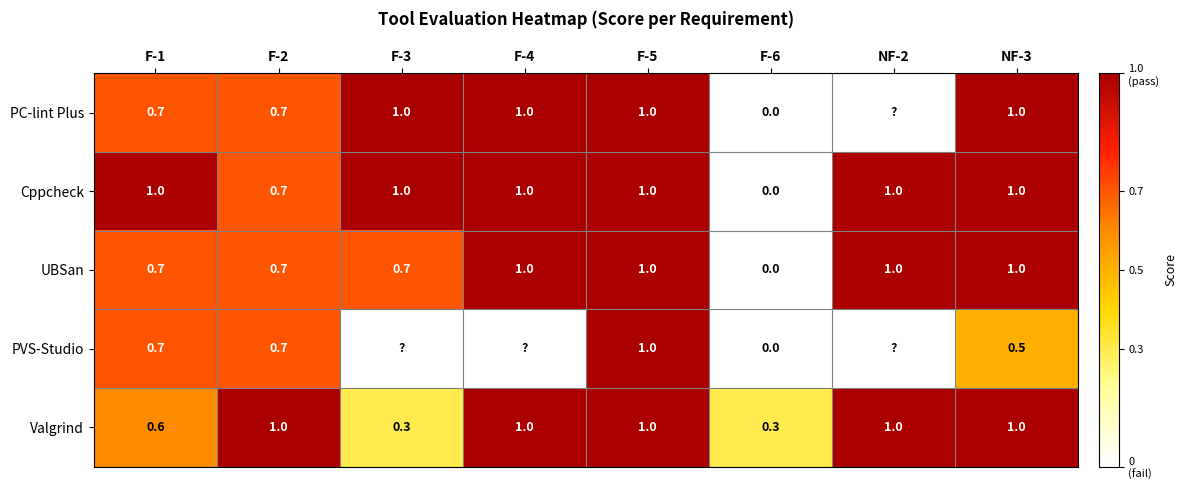

What is the difference between the highest and lowest values at F-6?

0.3